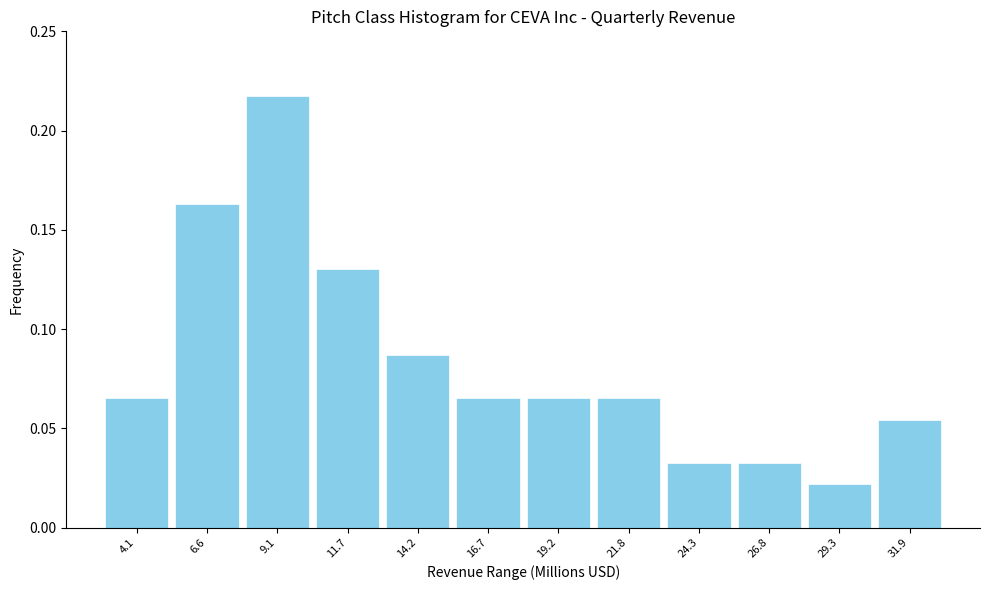

At which label is the value closest to 0?

29.3